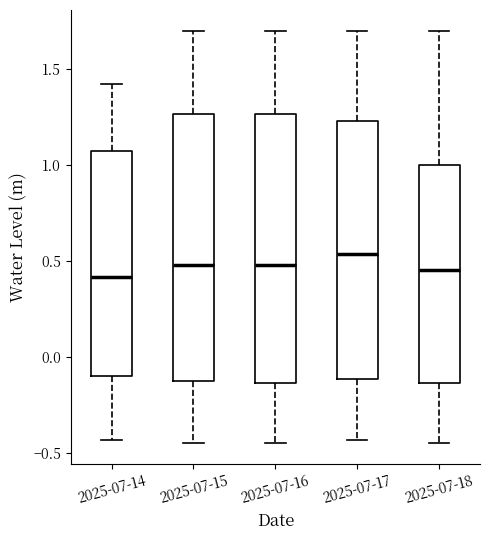

Reading left to right, read every box against the y-axis: the position of its median line, the range the box covers, and the ends of its whiskers. The values are not printed on the chart, so give them approximately, as read against the axis.

2025-07-14: median 0.40, box -0.10 to 1.05, whiskers -0.45 to 1.40
2025-07-15: median 0.50, box -0.15 to 1.25, whiskers -0.45 to 1.70
2025-07-16: median 0.50, box -0.15 to 1.25, whiskers -0.45 to 1.70
2025-07-17: median 0.55, box -0.10 to 1.25, whiskers -0.45 to 1.70
2025-07-18: median 0.45, box -0.15 to 1.00, whiskers -0.45 to 1.70